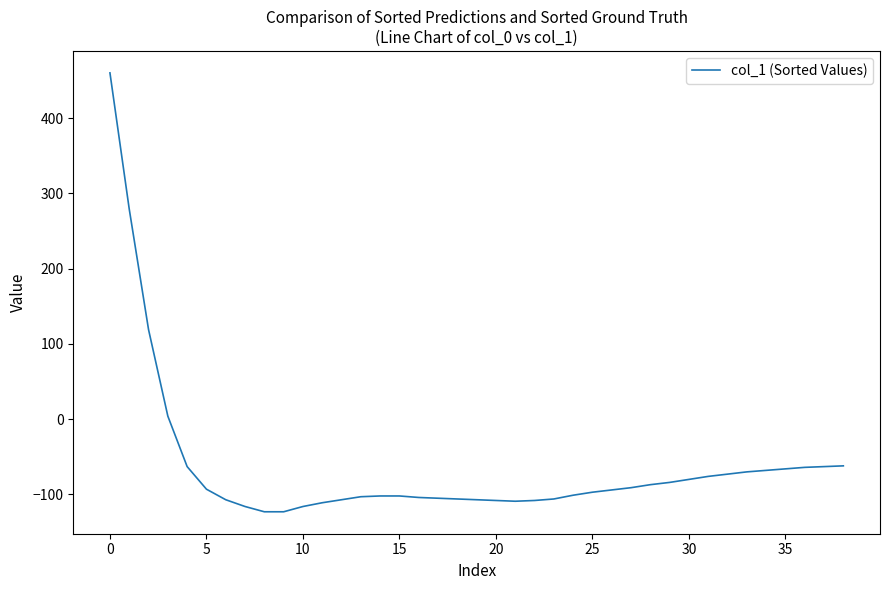

What is the greatest value displayed?

460